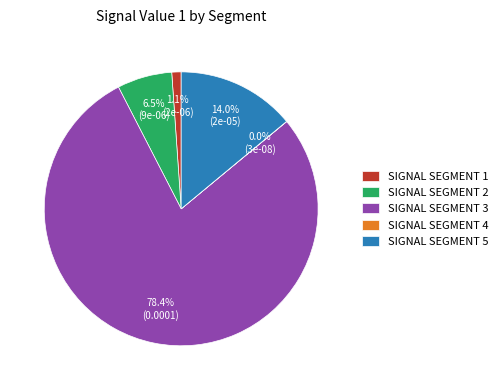

What is the total percentage of SIGNAL SEGMENT 3 and SIGNAL SEGMENT 2?

84.9%